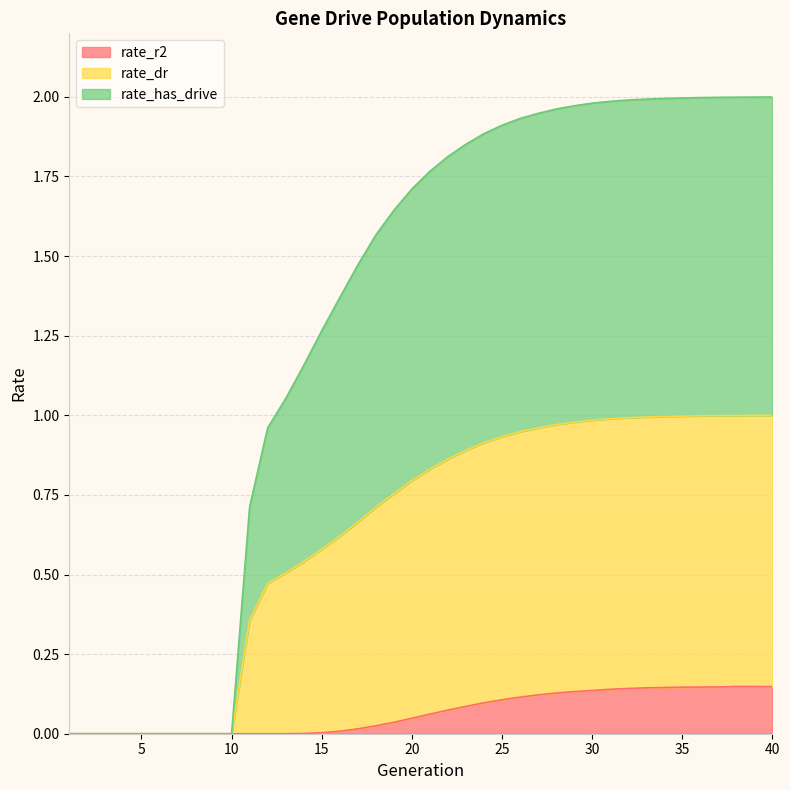

True or false: rate_dr has more than 2 points higher than both neighbors.

False